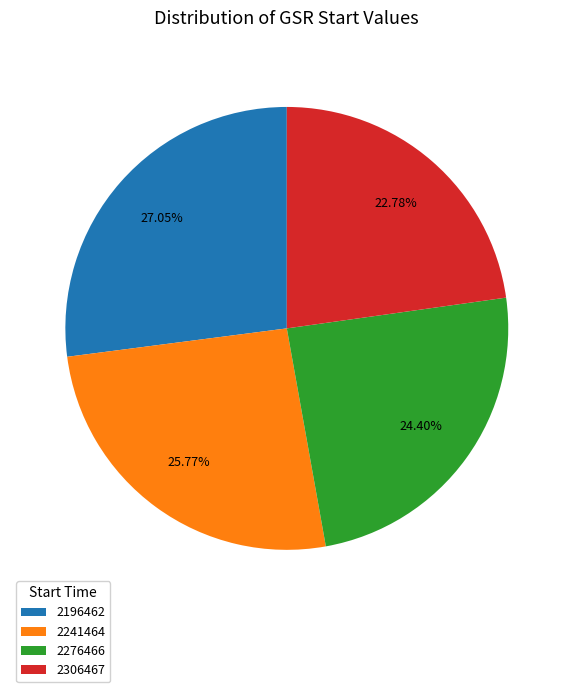

Which slice is the largest?

2196462